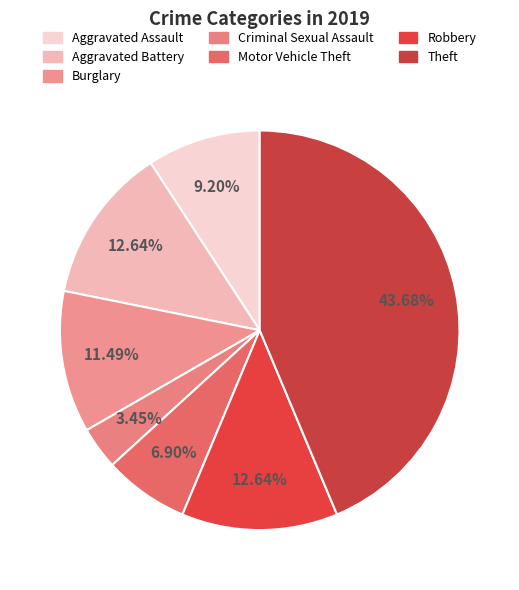

To the nearest percent, what percentage of the pie is Robbery?

13%